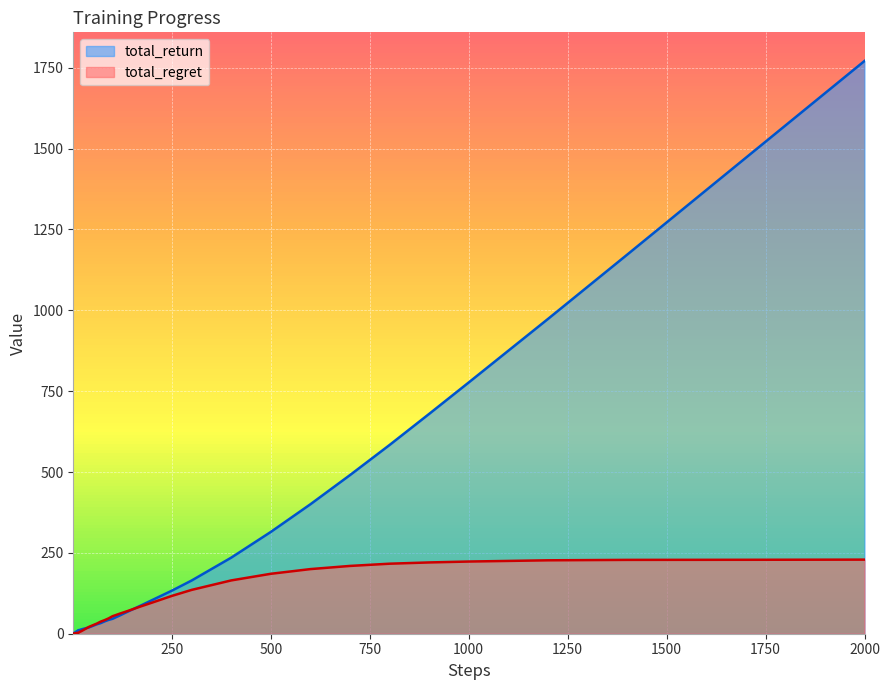

Is it true that total_regret equals 297.8 at 2000?

False